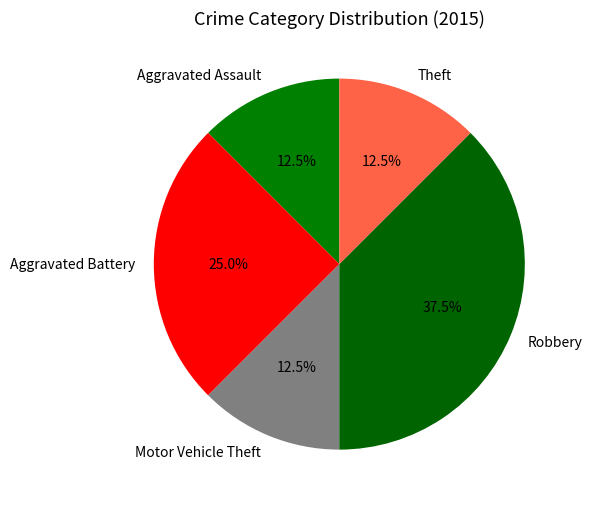

What is the largest slice in the pie chart?

Robbery